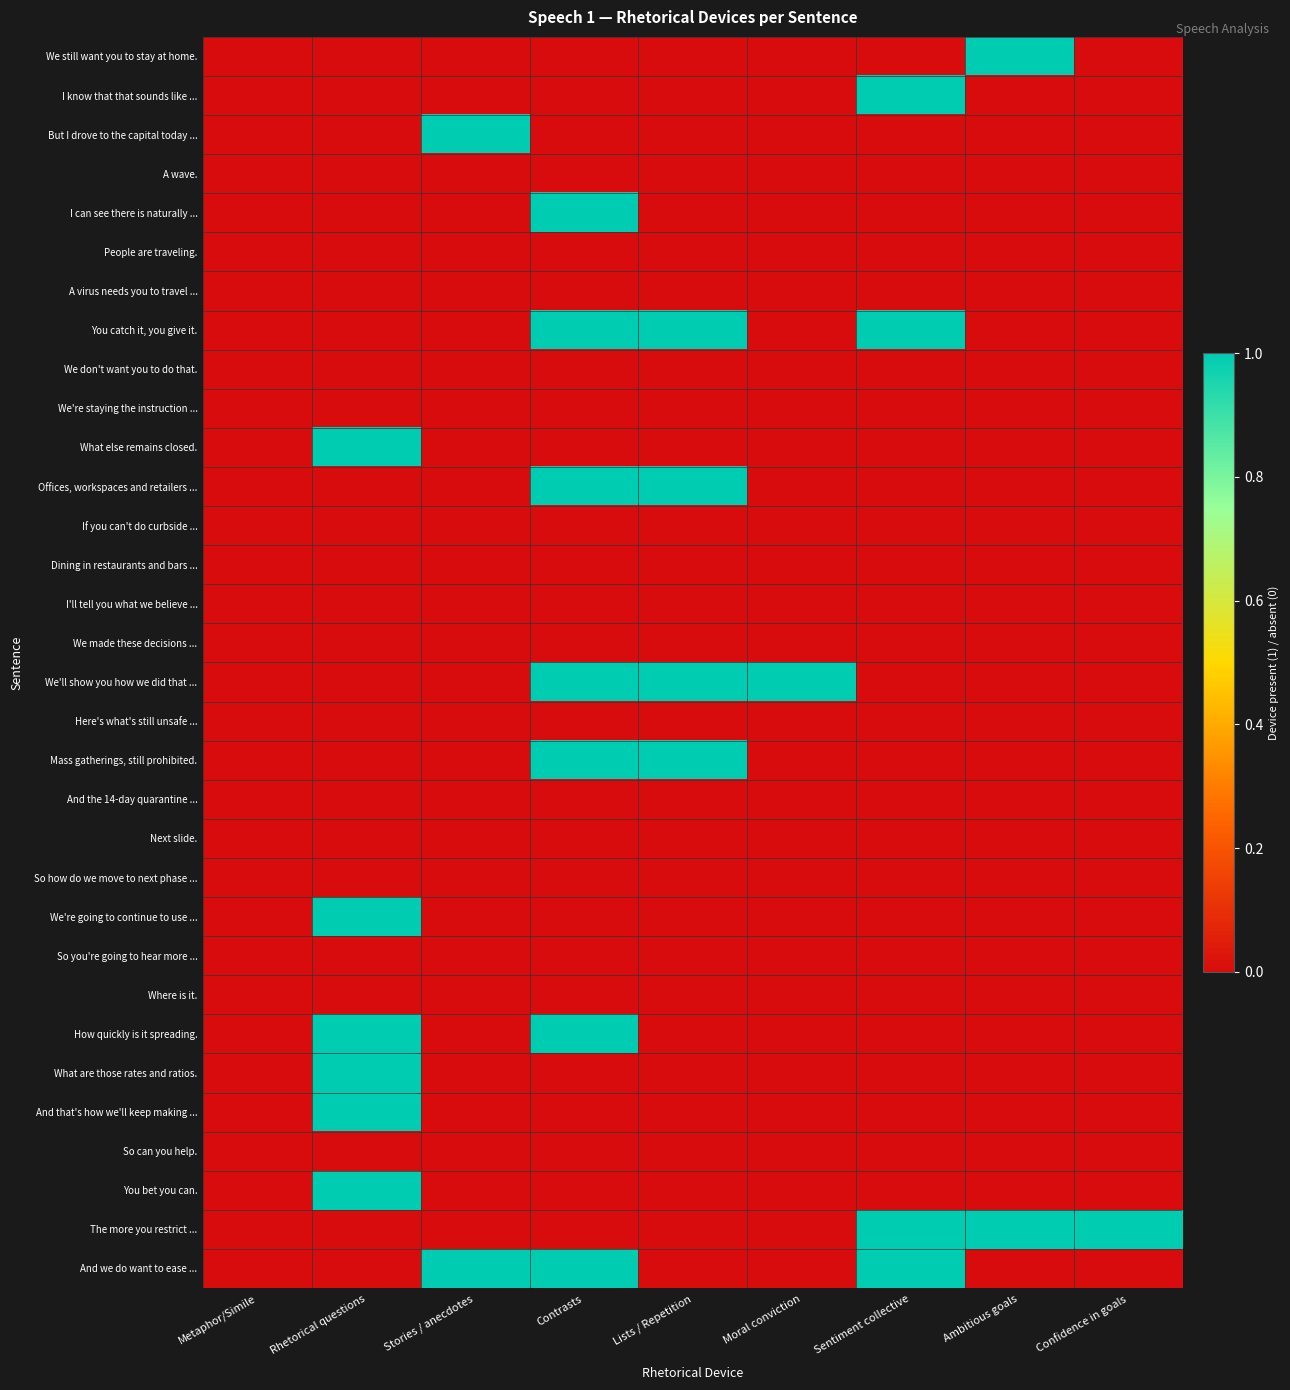

Reading left to right, extract all data points from this chart.

We still want you to stay at home.: Metaphor/Simile=0	Rhetorical questions=0	Stories / anecdotes=0	Contrasts=0	Lists / Repetition=0	Moral conviction=0	Sentiment collective=0	Ambitious goals=1	Confidence in goals=0
I know that that sounds like ...: Metaphor/Simile=0	Rhetorical questions=0	Stories / anecdotes=0	Contrasts=0	Lists / Repetition=0	Moral conviction=0	Sentiment collective=1	Ambitious goals=0	Confidence in goals=0
But I drove to the capital today ...: Metaphor/Simile=0	Rhetorical questions=0	Stories / anecdotes=1	Contrasts=0	Lists / Repetition=0	Moral conviction=0	Sentiment collective=0	Ambitious goals=0	Confidence in goals=0
A wave.: Metaphor/Simile=0	Rhetorical questions=0	Stories / anecdotes=0	Contrasts=0	Lists / Repetition=0	Moral conviction=0	Sentiment collective=0	Ambitious goals=0	Confidence in goals=0
I can see there is naturally ...: Metaphor/Simile=0	Rhetorical questions=0	Stories / anecdotes=0	Contrasts=1	Lists / Repetition=0	Moral conviction=0	Sentiment collective=0	Ambitious goals=0	Confidence in goals=0
People are traveling.: Metaphor/Simile=0	Rhetorical questions=0	Stories / anecdotes=0	Contrasts=0	Lists / Repetition=0	Moral conviction=0	Sentiment collective=0	Ambitious goals=0	Confidence in goals=0
A virus needs you to travel ...: Metaphor/Simile=0	Rhetorical questions=0	Stories / anecdotes=0	Contrasts=0	Lists / Repetition=0	Moral conviction=0	Sentiment collective=0	Ambitious goals=0	Confidence in goals=0
You catch it, you give it.: Metaphor/Simile=0	Rhetorical questions=0	Stories / anecdotes=0	Contrasts=1	Lists / Repetition=1	Moral conviction=0	Sentiment collective=1	Ambitious goals=0	Confidence in goals=0
We don't want you to do that.: Metaphor/Simile=0	Rhetorical questions=0	Stories / anecdotes=0	Contrasts=0	Lists / Repetition=0	Moral conviction=0	Sentiment collective=0	Ambitious goals=0	Confidence in goals=0
We're staying the instruction ...: Metaphor/Simile=0	Rhetorical questions=0	Stories / anecdotes=0	Contrasts=0	Lists / Repetition=0	Moral conviction=0	Sentiment collective=0	Ambitious goals=0	Confidence in goals=0
What else remains closed.: Metaphor/Simile=0	Rhetorical questions=1	Stories / anecdotes=0	Contrasts=0	Lists / Repetition=0	Moral conviction=0	Sentiment collective=0	Ambitious goals=0	Confidence in goals=0
Offices, workspaces and retailers ...: Metaphor/Simile=0	Rhetorical questions=0	Stories / anecdotes=0	Contrasts=1	Lists / Repetition=1	Moral conviction=0	Sentiment collective=0	Ambitious goals=0	Confidence in goals=0
If you can't do curbside ...: Metaphor/Simile=0	Rhetorical questions=0	Stories / anecdotes=0	Contrasts=0	Lists / Repetition=0	Moral conviction=0	Sentiment collective=0	Ambitious goals=0	Confidence in goals=0
Dining in restaurants and bars ...: Metaphor/Simile=0	Rhetorical questions=0	Stories / anecdotes=0	Contrasts=0	Lists / Repetition=0	Moral conviction=0	Sentiment collective=0	Ambitious goals=0	Confidence in goals=0
I'll tell you what we believe ...: Metaphor/Simile=0	Rhetorical questions=0	Stories / anecdotes=0	Contrasts=0	Lists / Repetition=0	Moral conviction=0	Sentiment collective=0	Ambitious goals=0	Confidence in goals=0
We made these decisions ...: Metaphor/Simile=0	Rhetorical questions=0	Stories / anecdotes=0	Contrasts=0	Lists / Repetition=0	Moral conviction=0	Sentiment collective=0	Ambitious goals=0	Confidence in goals=0
We'll show you how we did that ...: Metaphor/Simile=0	Rhetorical questions=0	Stories / anecdotes=0	Contrasts=1	Lists / Repetition=1	Moral conviction=1	Sentiment collective=0	Ambitious goals=0	Confidence in goals=0
Here's what's still unsafe ...: Metaphor/Simile=0	Rhetorical questions=0	Stories / anecdotes=0	Contrasts=0	Lists / Repetition=0	Moral conviction=0	Sentiment collective=0	Ambitious goals=0	Confidence in goals=0
Mass gatherings, still prohibited.: Metaphor/Simile=0	Rhetorical questions=0	Stories / anecdotes=0	Contrasts=1	Lists / Repetition=1	Moral conviction=0	Sentiment collective=0	Ambitious goals=0	Confidence in goals=0
And the 14-day quarantine ...: Metaphor/Simile=0	Rhetorical questions=0	Stories / anecdotes=0	Contrasts=0	Lists / Repetition=0	Moral conviction=0	Sentiment collective=0	Ambitious goals=0	Confidence in goals=0
Next slide.: Metaphor/Simile=0	Rhetorical questions=0	Stories / anecdotes=0	Contrasts=0	Lists / Repetition=0	Moral conviction=0	Sentiment collective=0	Ambitious goals=0	Confidence in goals=0
So how do we move to next phase ...: Metaphor/Simile=0	Rhetorical questions=0	Stories / anecdotes=0	Contrasts=0	Lists / Repetition=0	Moral conviction=0	Sentiment collective=0	Ambitious goals=0	Confidence in goals=0
We're going to continue to use ...: Metaphor/Simile=0	Rhetorical questions=1	Stories / anecdotes=0	Contrasts=0	Lists / Repetition=0	Moral conviction=0	Sentiment collective=0	Ambitious goals=0	Confidence in goals=0
So you're going to hear more ...: Metaphor/Simile=0	Rhetorical questions=0	Stories / anecdotes=0	Contrasts=0	Lists / Repetition=0	Moral conviction=0	Sentiment collective=0	Ambitious goals=0	Confidence in goals=0
Where is it.: Metaphor/Simile=0	Rhetorical questions=0	Stories / anecdotes=0	Contrasts=0	Lists / Repetition=0	Moral conviction=0	Sentiment collective=0	Ambitious goals=0	Confidence in goals=0
How quickly is it spreading.: Metaphor/Simile=0	Rhetorical questions=1	Stories / anecdotes=0	Contrasts=1	Lists / Repetition=0	Moral conviction=0	Sentiment collective=0	Ambitious goals=0	Confidence in goals=0
What are those rates and ratios.: Metaphor/Simile=0	Rhetorical questions=1	Stories / anecdotes=0	Contrasts=0	Lists / Repetition=0	Moral conviction=0	Sentiment collective=0	Ambitious goals=0	Confidence in goals=0
And that's how we'll keep making ...: Metaphor/Simile=0	Rhetorical questions=1	Stories / anecdotes=0	Contrasts=0	Lists / Repetition=0	Moral conviction=0	Sentiment collective=0	Ambitious goals=0	Confidence in goals=0
So can you help.: Metaphor/Simile=0	Rhetorical questions=0	Stories / anecdotes=0	Contrasts=0	Lists / Repetition=0	Moral conviction=0	Sentiment collective=0	Ambitious goals=0	Confidence in goals=0
You bet you can.: Metaphor/Simile=0	Rhetorical questions=1	Stories / anecdotes=0	Contrasts=0	Lists / Repetition=0	Moral conviction=0	Sentiment collective=0	Ambitious goals=0	Confidence in goals=0
The more you restrict ...: Metaphor/Simile=0	Rhetorical questions=0	Stories / anecdotes=0	Contrasts=0	Lists / Repetition=0	Moral conviction=0	Sentiment collective=1	Ambitious goals=1	Confidence in goals=1
And we do want to ease ...: Metaphor/Simile=0	Rhetorical questions=0	Stories / anecdotes=1	Contrasts=1	Lists / Repetition=0	Moral conviction=0	Sentiment collective=1	Ambitious goals=0	Confidence in goals=0